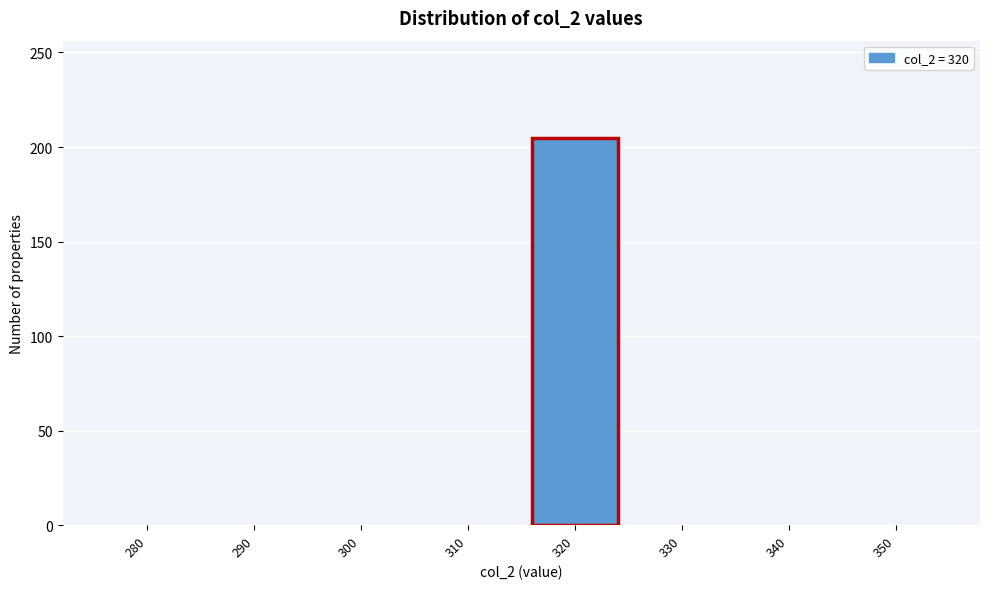

Reading left to right, transcribe all the data shown in this chart.

280=0	290=0	300=0	310=0	320=205	330=0	340=0	350=0